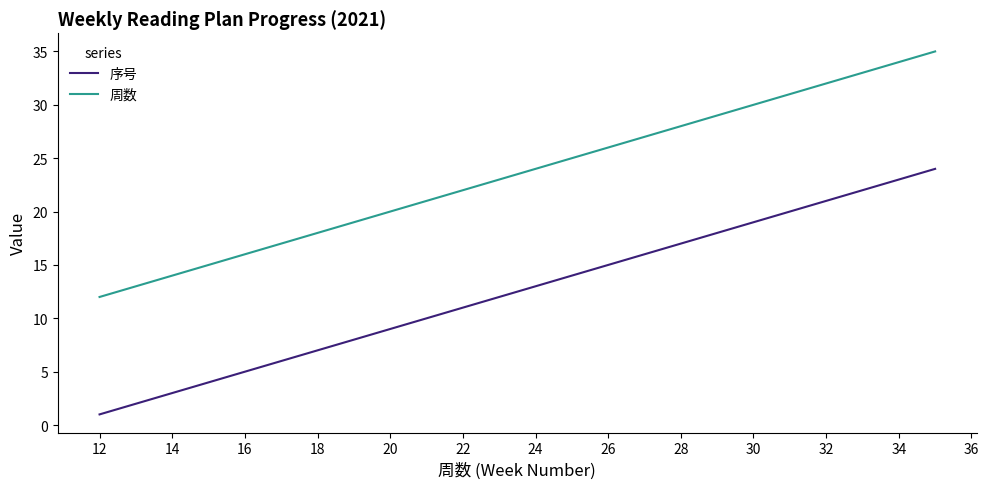

What is the greatest value displayed?

35